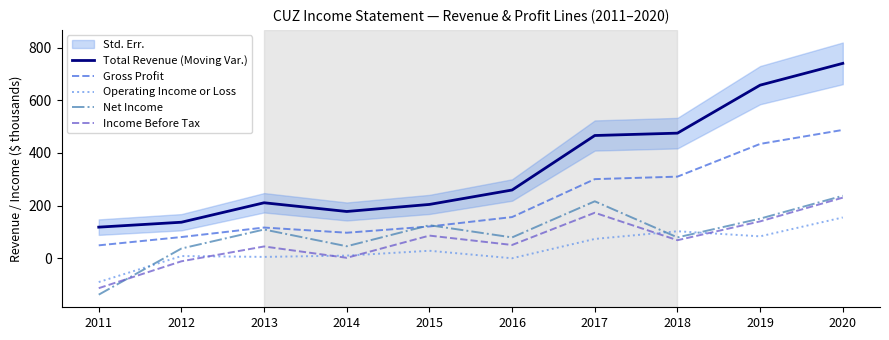

Rank the series at 2012 from lowest to highest value.

Income Before Tax, Operating Income or Loss, Net Income, Gross Profit, Total Revenue (Moving Var.)